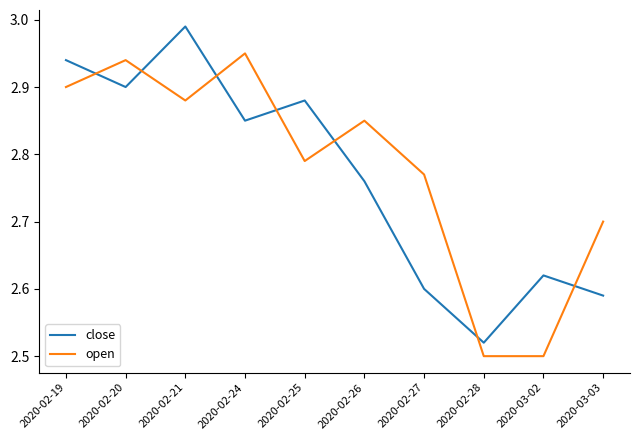

Which label corresponds to the largest value in the chart?

2020-02-21